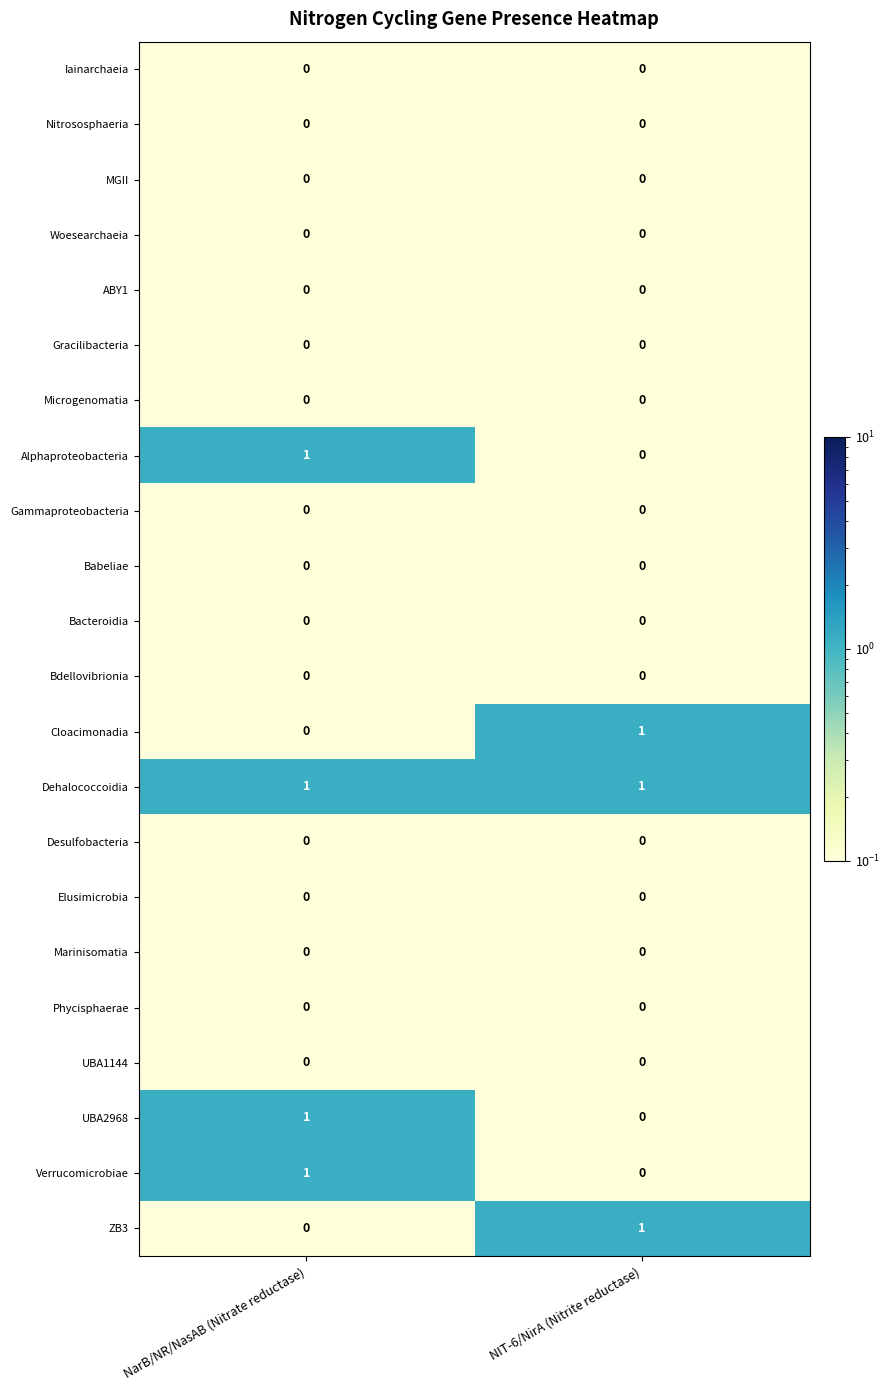

At which label is Verrucomicrobiae closest to 0?

NIT-6/NirA (Nitrite reductase)